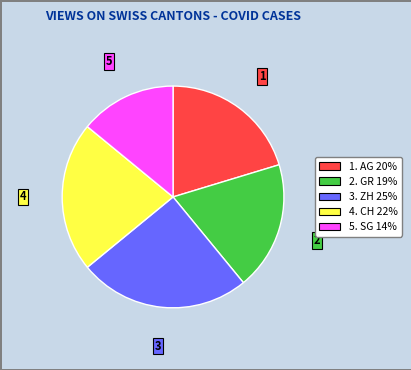

What is the ratio of the value at 2. GR 19% to the value at 5. SG 14%?

1.3